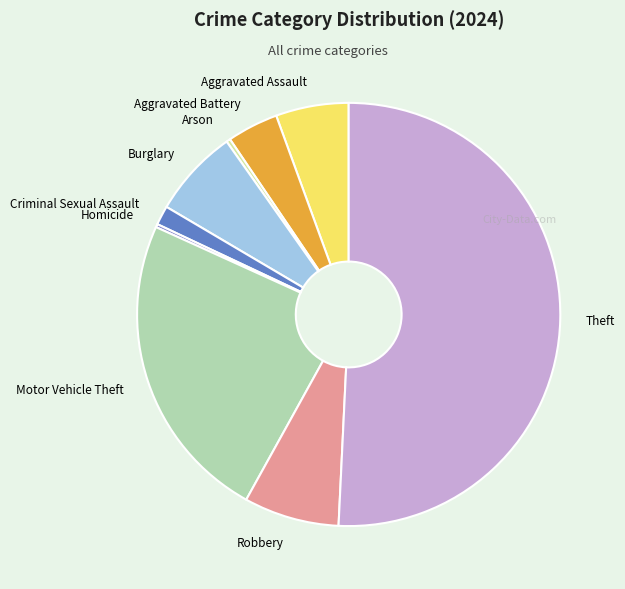

Which has a higher value, Burglary or Arson?

Burglary